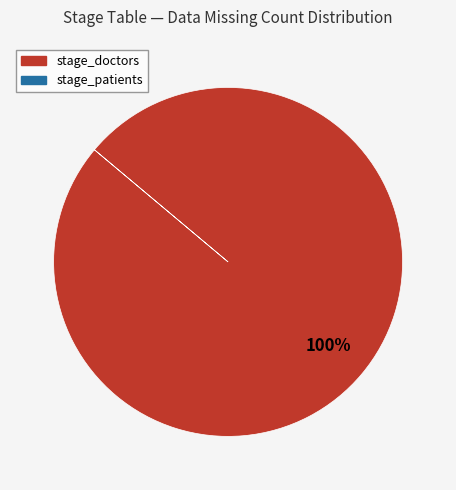

Count the number of slices in the pie.

1